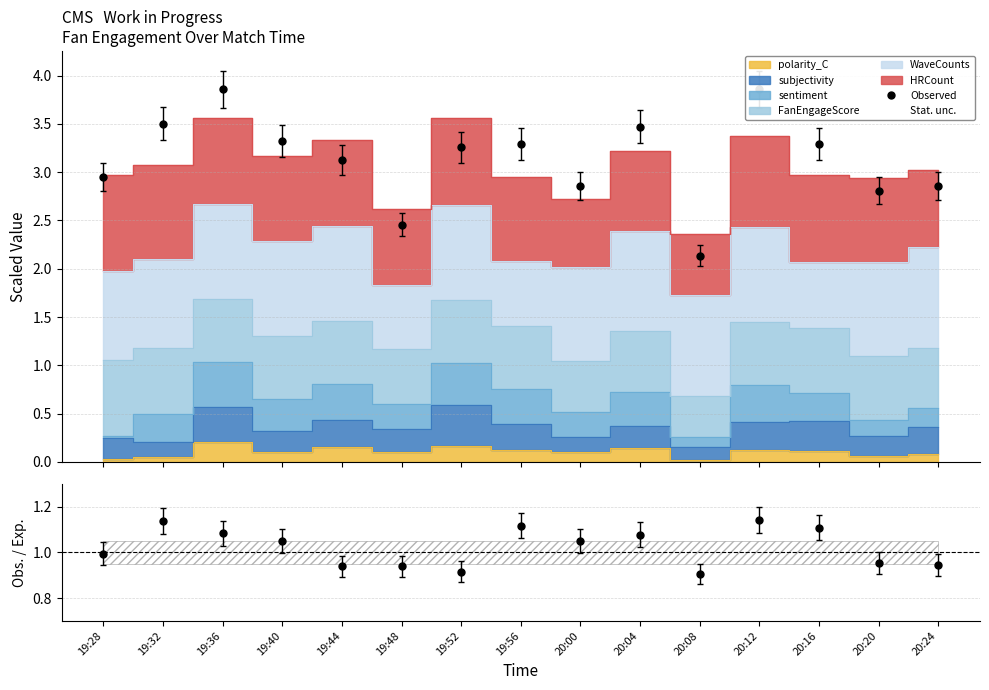

True or false: Obs. / Exp. has a value of 1.6 at 19:28.

False